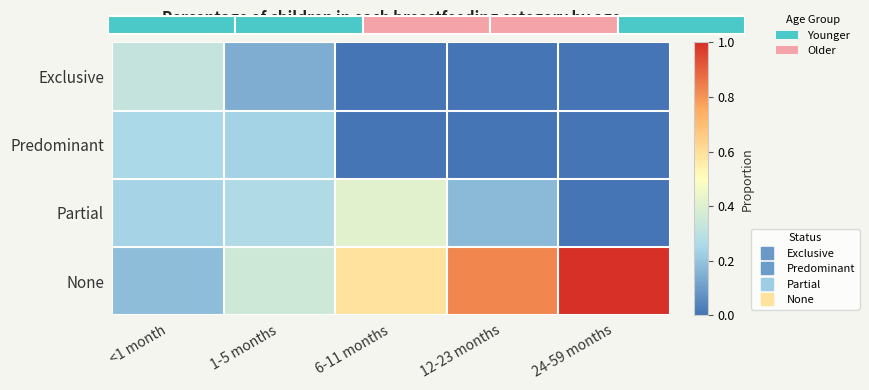

How many categories are shown in the chart?

5